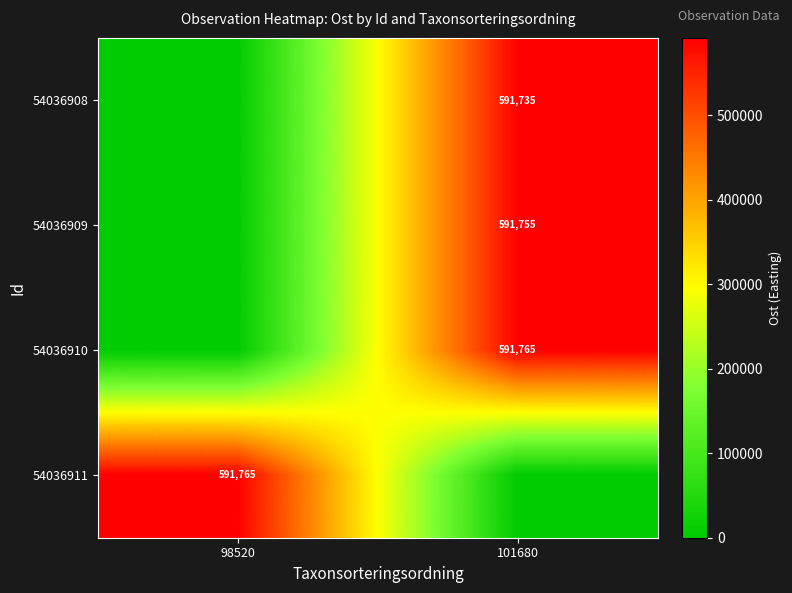

Is it true that 54036909 equals 967083 at 101680?

False